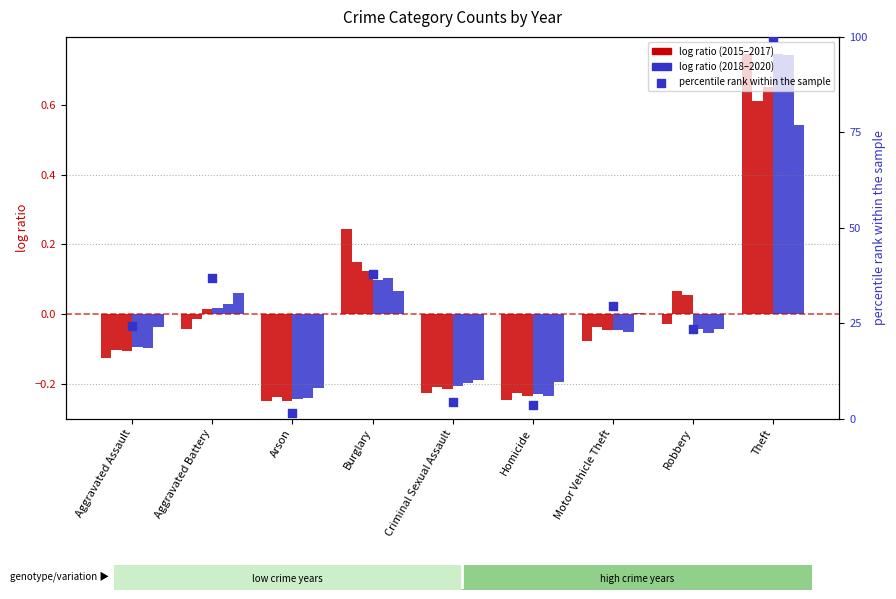

Which has a higher value, Motor Vehicle Theft or Theft?

Theft